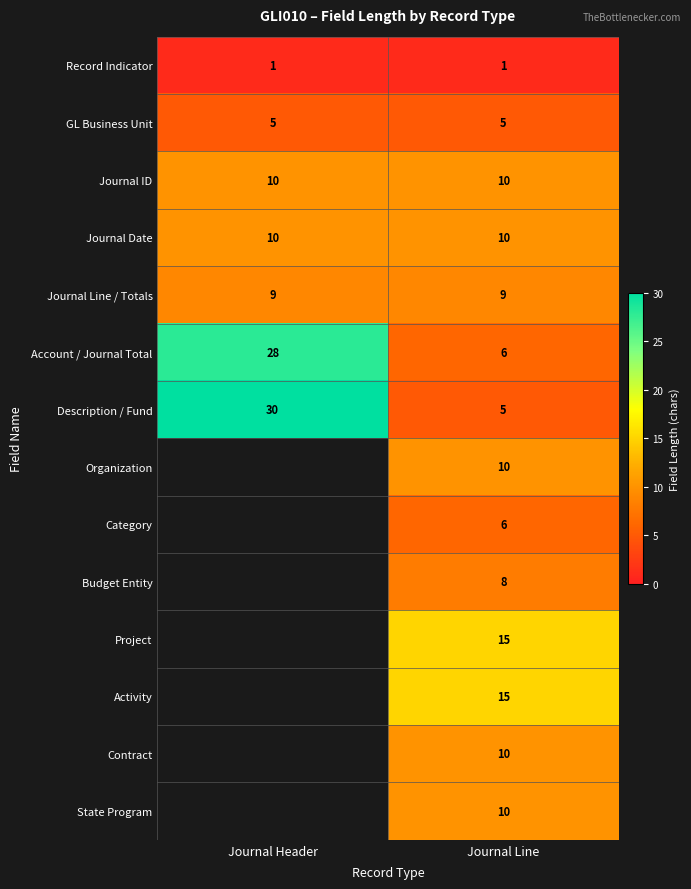

The Journal ID series shows 10 at Journal Line. True or false?

True